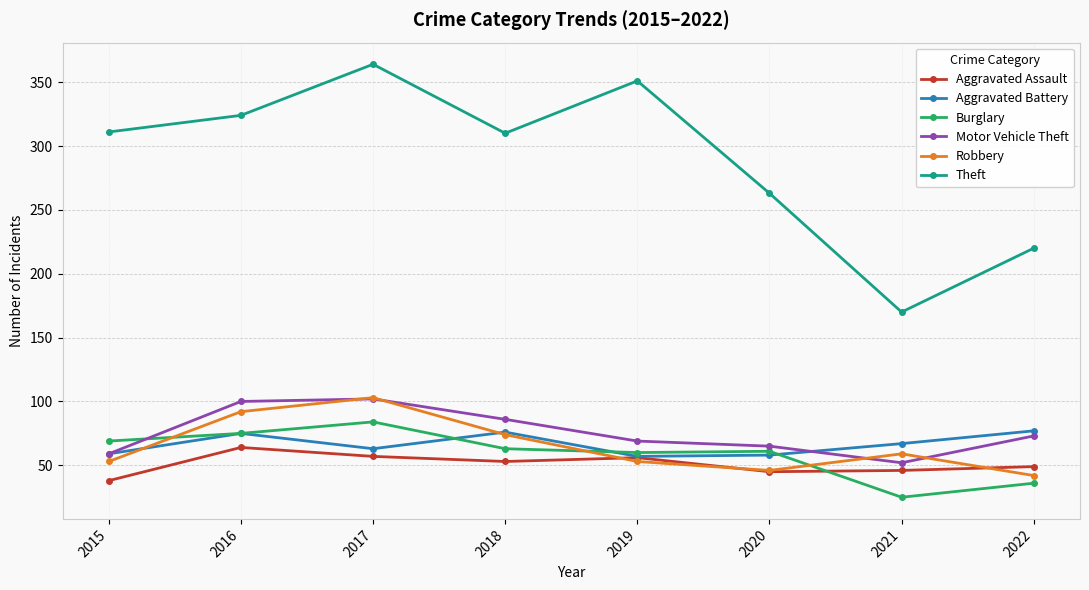

What is the average value of the Motor Vehicle Theft series?

76